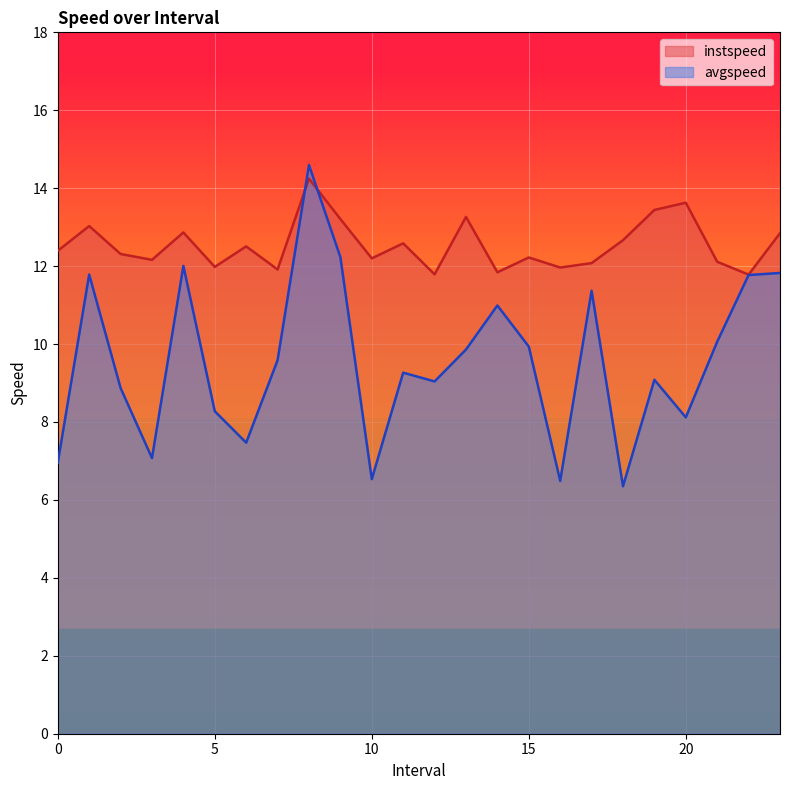

Reading left to right, what are all the values shown in this chart?

instspeed: 12.4	13.0	12.3	12.2	12.9	12.0	12.5	11.9	14.2	13.2	12.2	12.6	11.8	13.3	11.8	12.2	12.0	12.1	12.7	13.4	13.6	12.1	11.8	12.8
avgspeed: 7.0	11.8	8.9	7.1	12.0	8.3	7.5	9.6	14.6	12.2	6.5	9.3	9.0	9.9	11.0	9.9	6.5	11.4	6.4	9.1	8.1	10.1	11.8	11.8